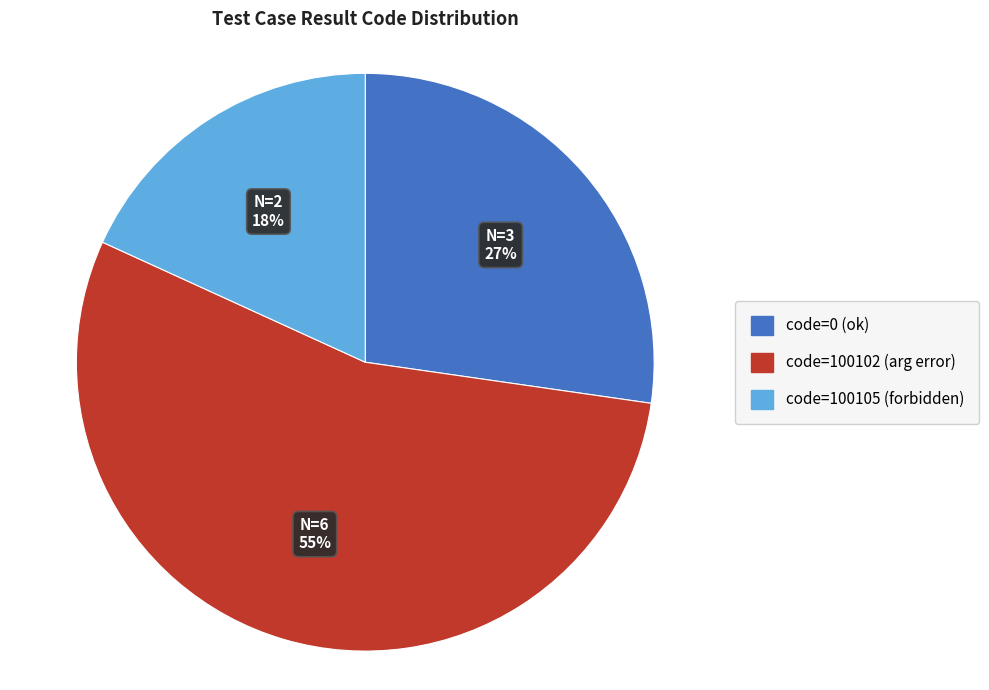

Is there any slice that represents more than half of the pie?

Yes